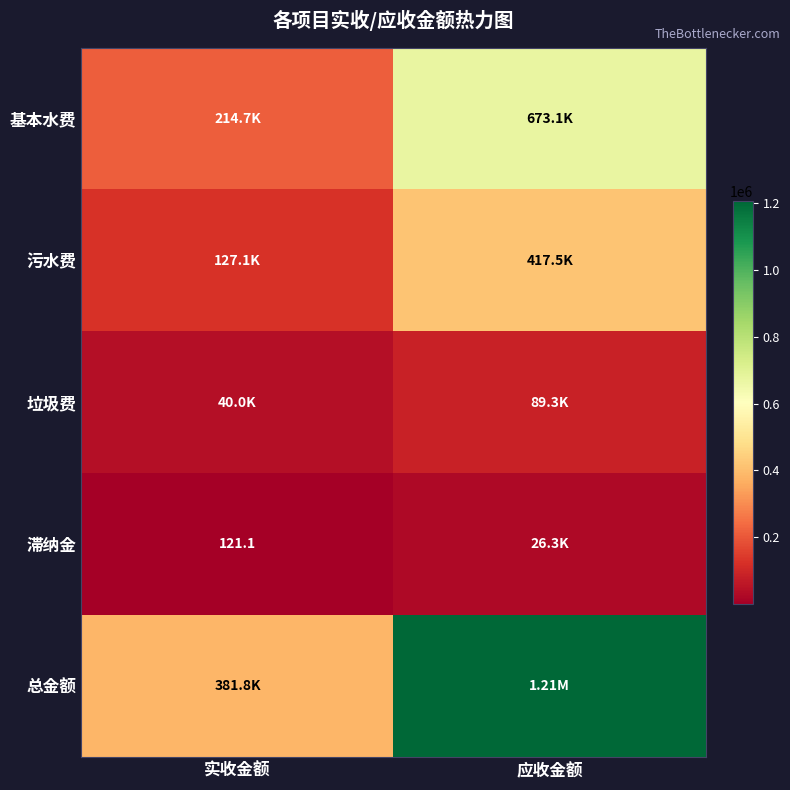

Which series has the widest spread of values?

总金额